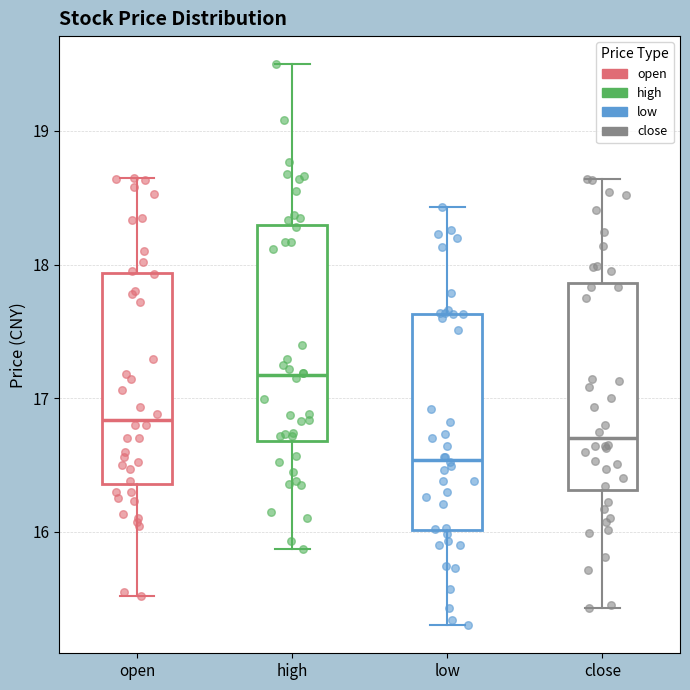

Which box's median line is the highest?

high